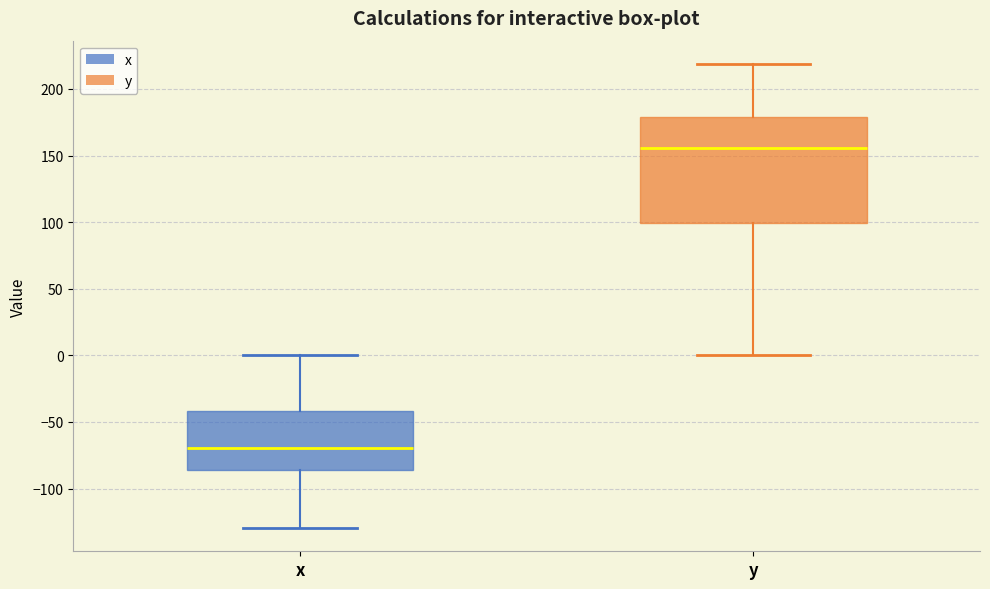

Reading left to right, transcribe this box plot: for each box, give where its median line is, the range the box spans, and where its two whiskers end, as read against the y-axis. The values are not printed on the chart, so give them approximately, as read against the axis.

x: median -70, box -85 to -40, whiskers -130 to 0
y: median 155, box 100 to 180, whiskers 0 to 220